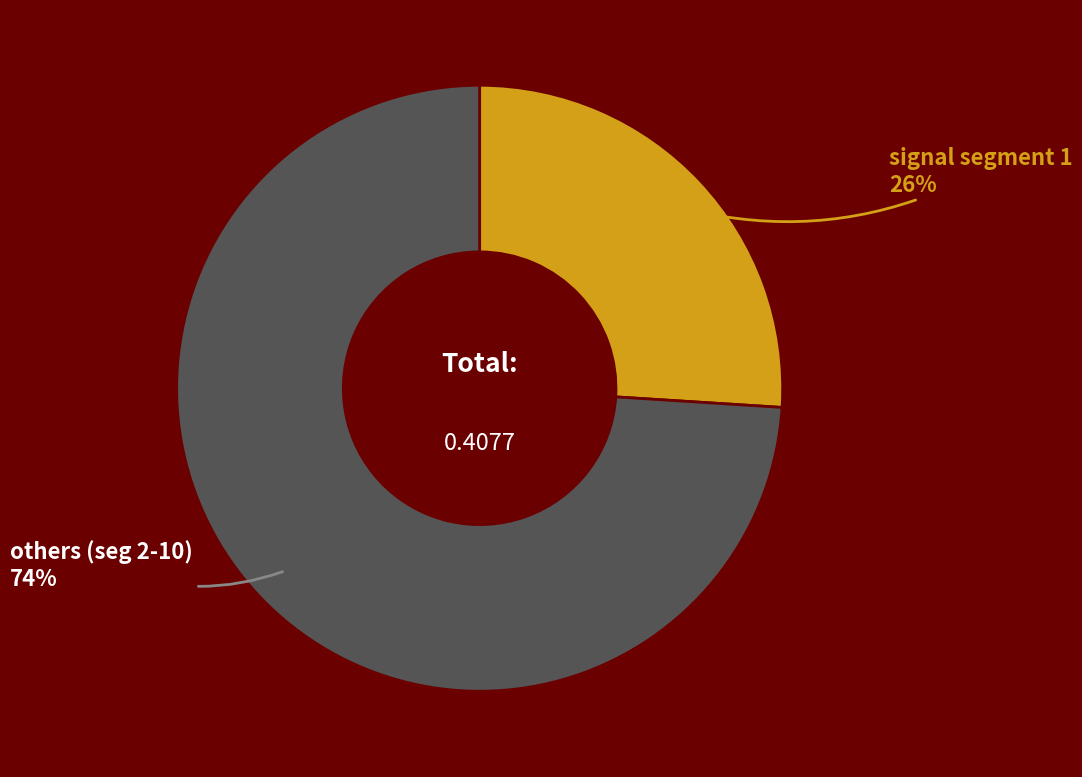

Does any single category account for the majority?

Yes